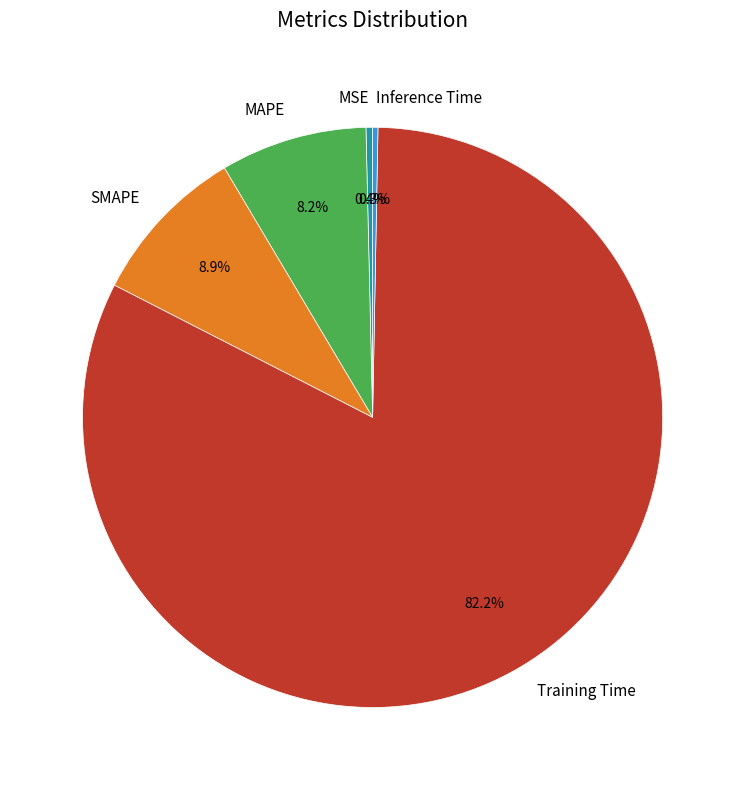

What percentage is NOT represented by SMAPE?

91.1%